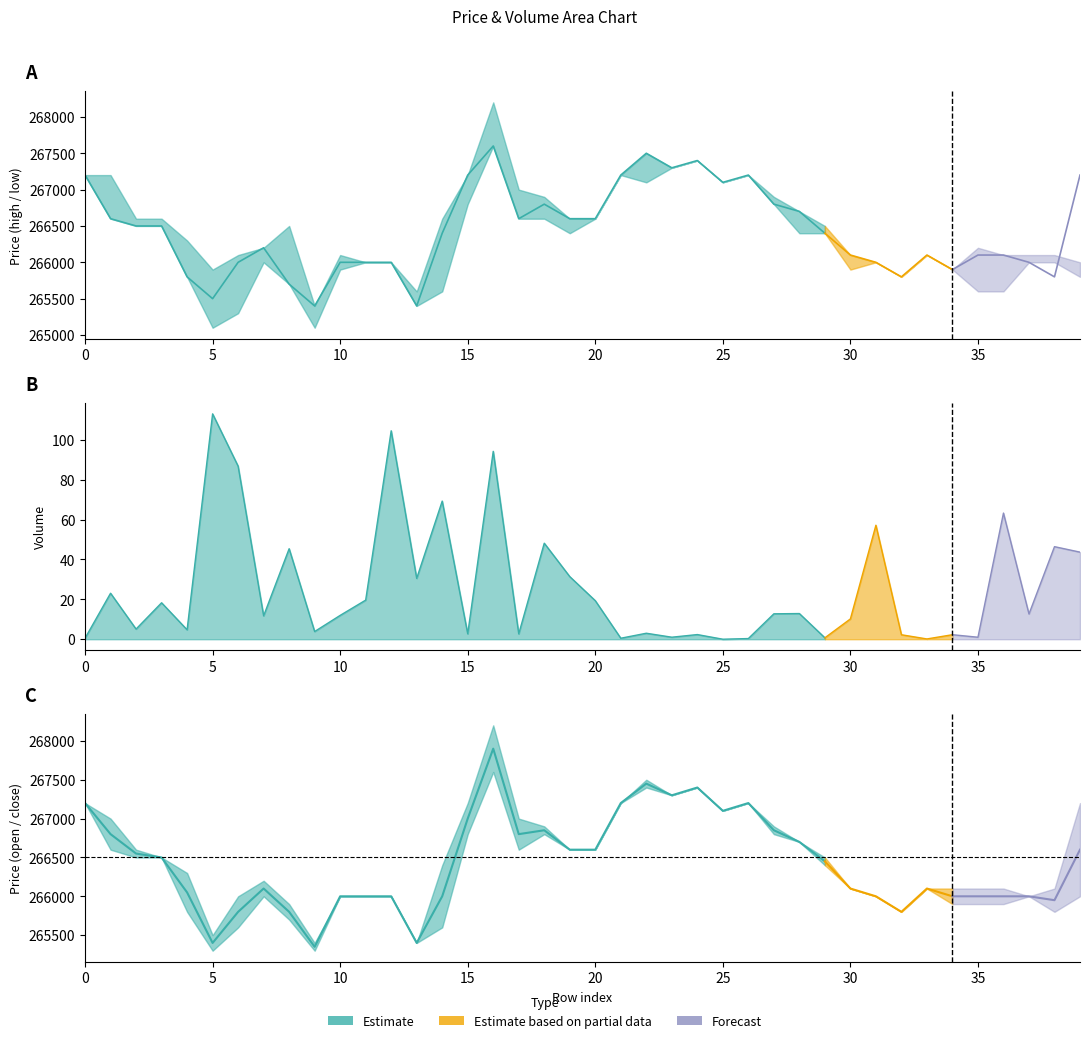

How many times do open and close cross each other?

6